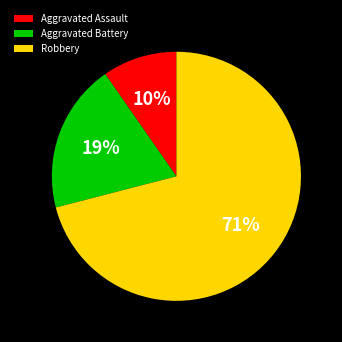

To the nearest percent, what is the combined percentage of Robbery and Aggravated Battery?

90%